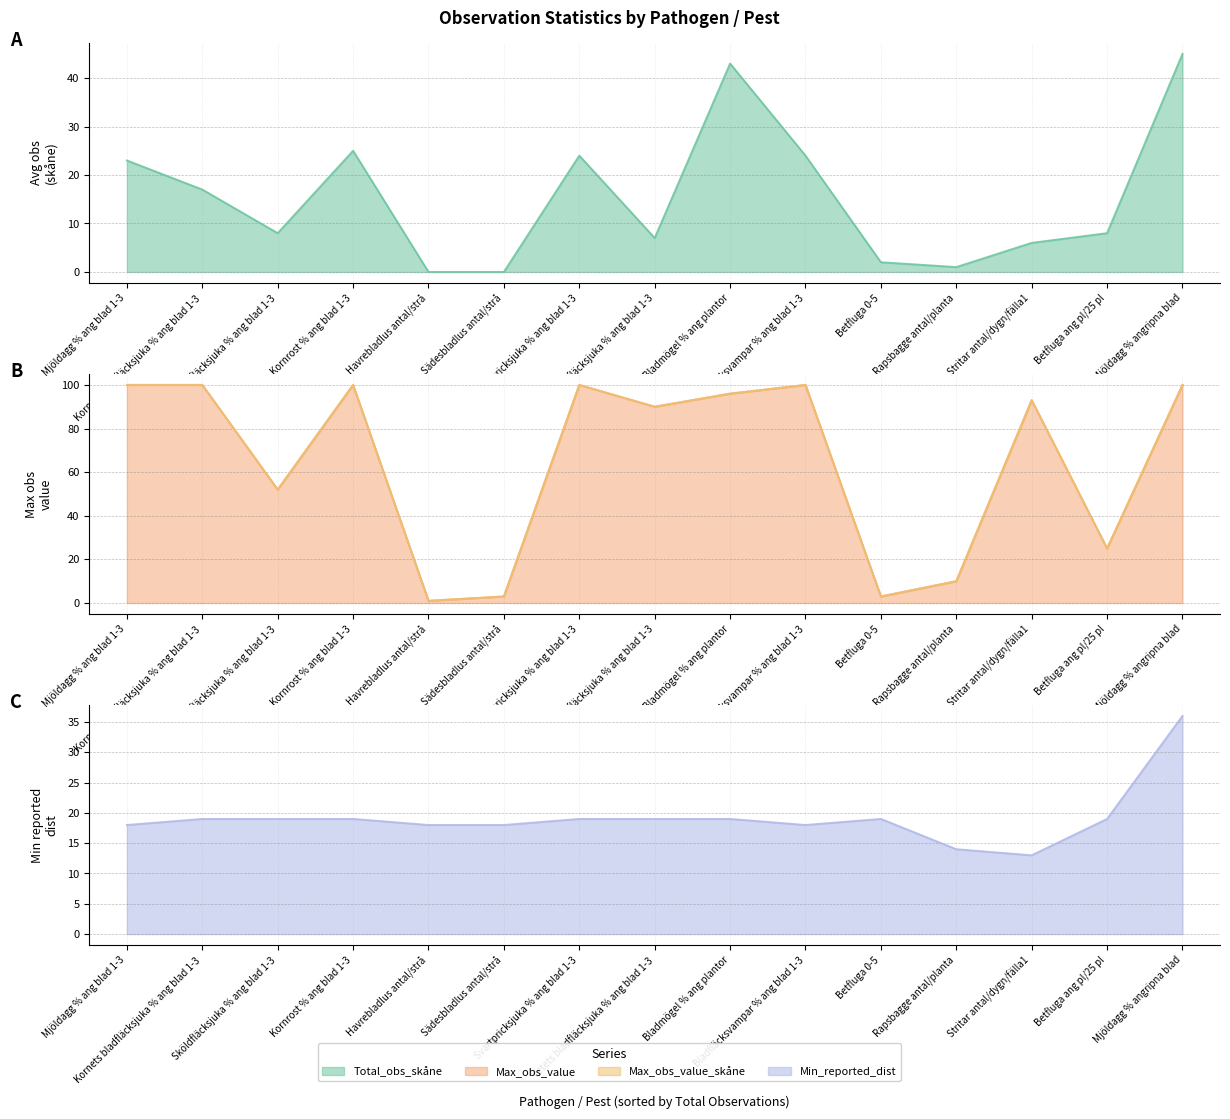

Which series has the largest range (max minus min)?

Max_obs_value